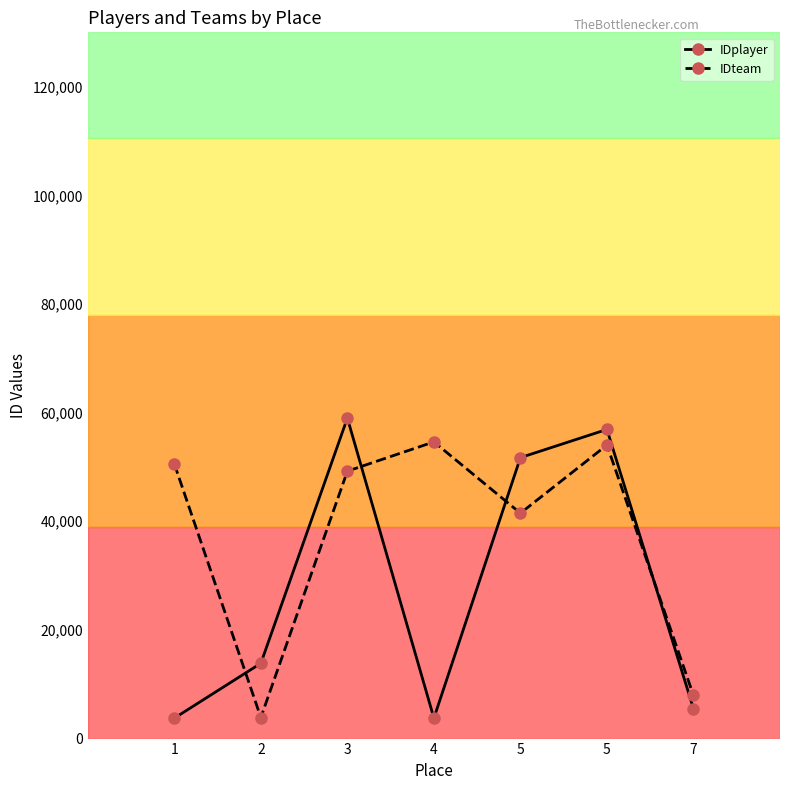

True or false: IDteam has a value of 54039 at 5.

True